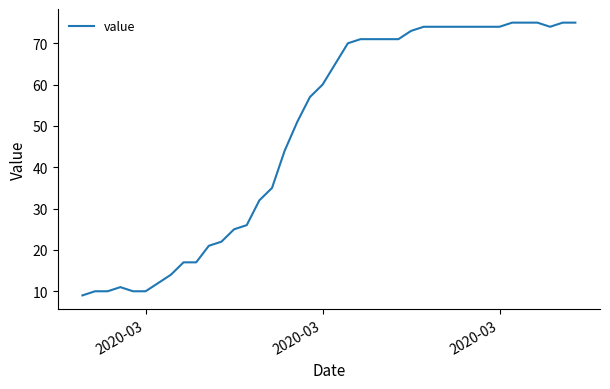

What is the minimum value shown in the chart?

9